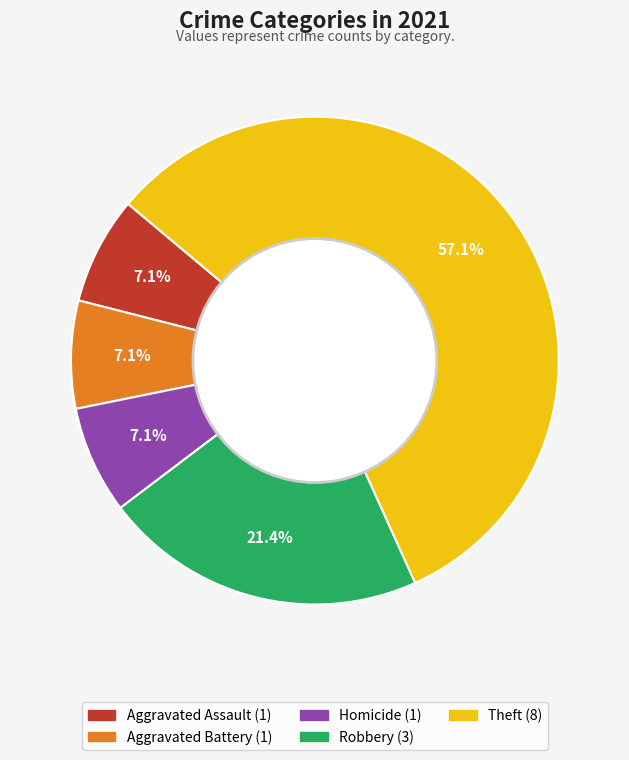

Count the number of slices in the pie.

5